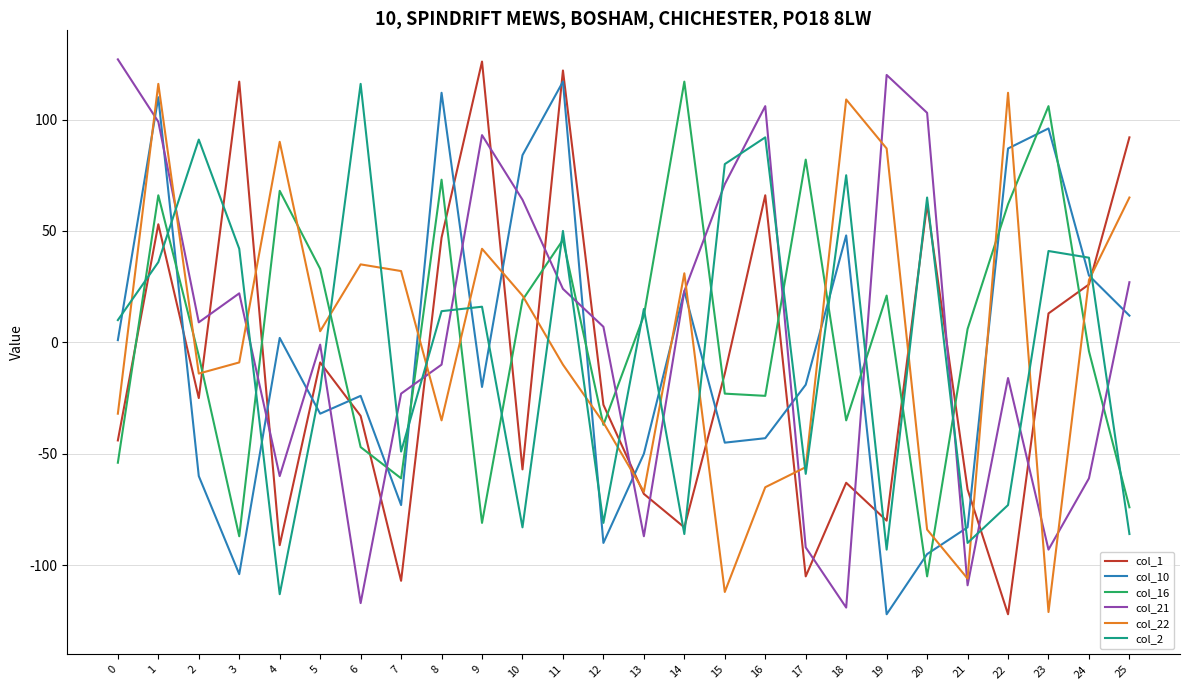

What is the greatest value displayed?

127